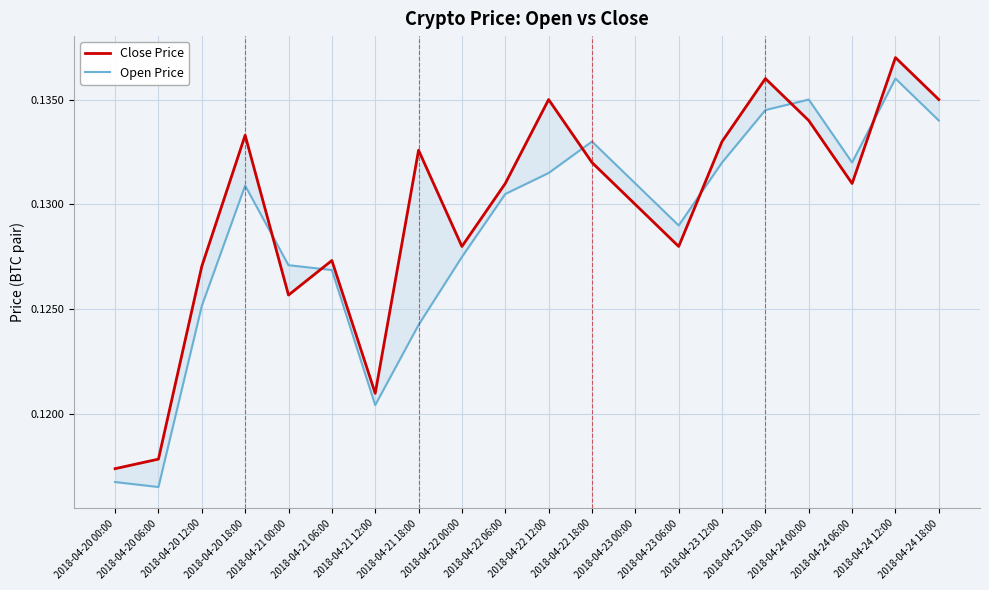

Between which two adjacent categories do Close Price and Open Price first intersect?

2018-04-20 18:00 and 2018-04-21 00:00